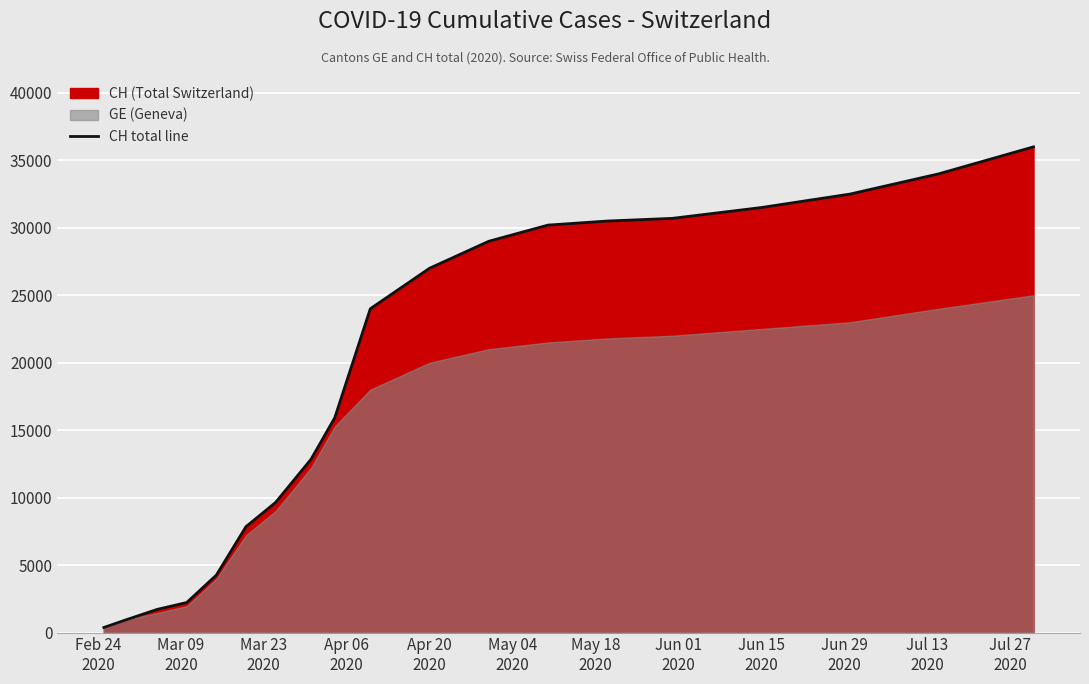

What is the maximum value for CH total line?

36000